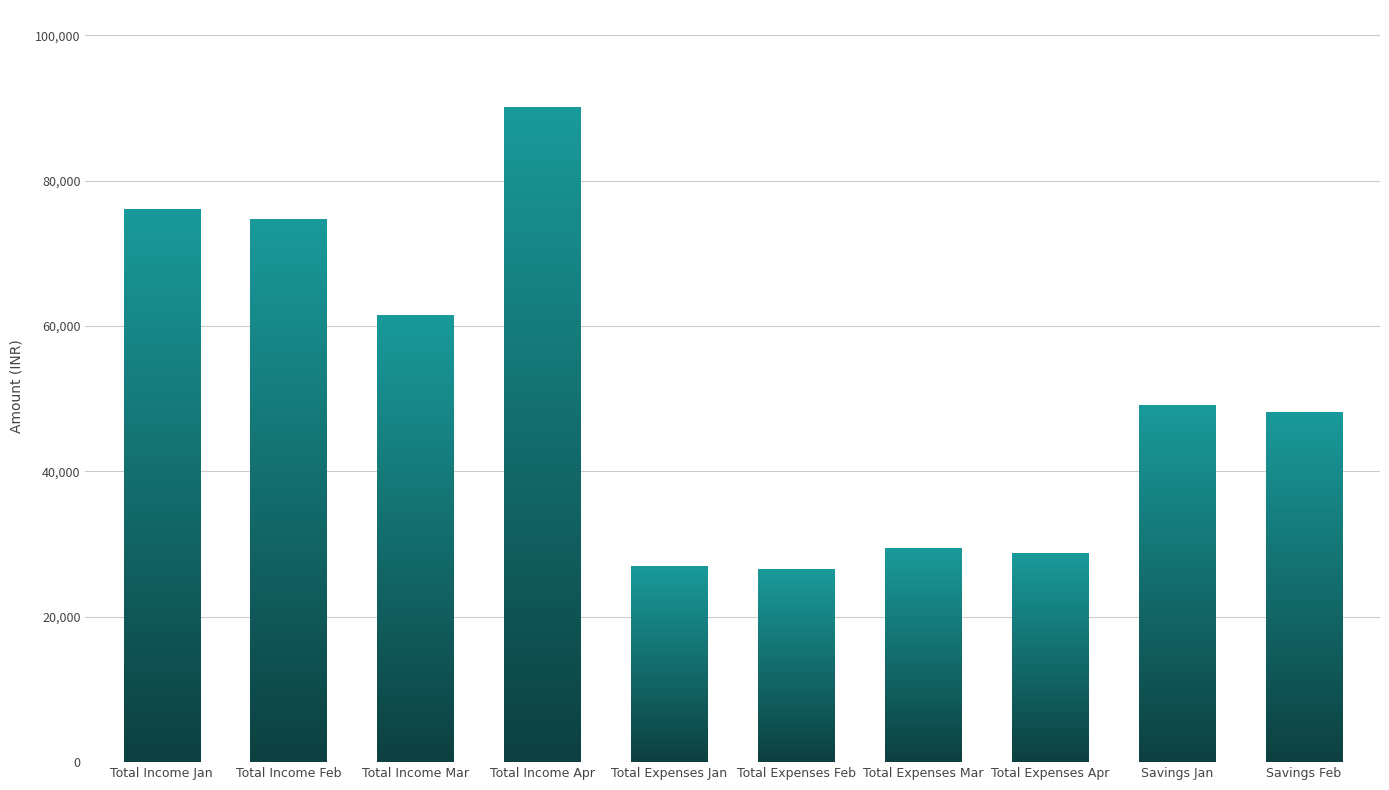

Which category has the lowest value across all series?

Total Expenses Feb